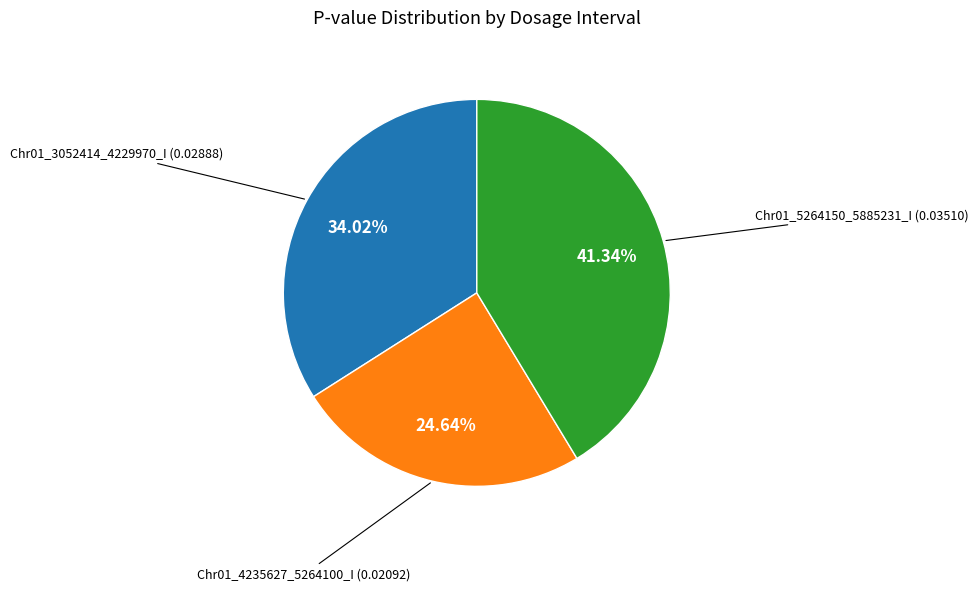

The Chr01_3052414_4229970_I slice represents 34% of the pie. True or false?

True